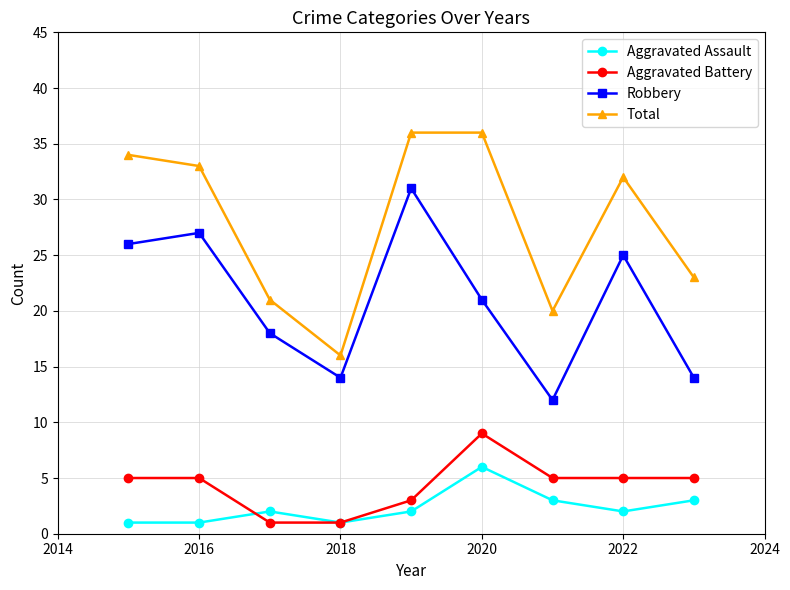

Which series has the largest total across all categories?

Total